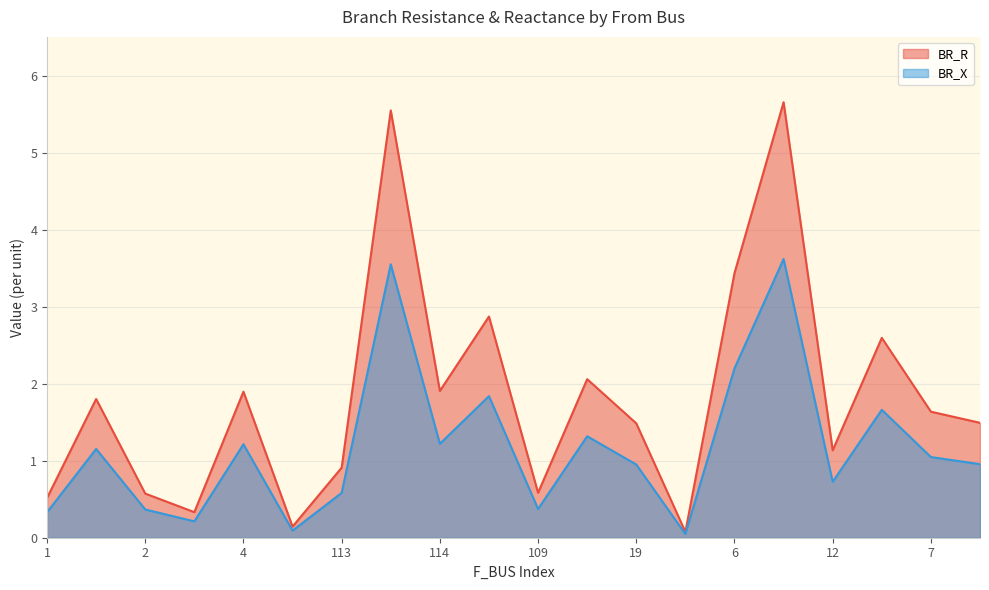

Rank the series by their maximum value, from lowest to highest.

BR_X, BR_R